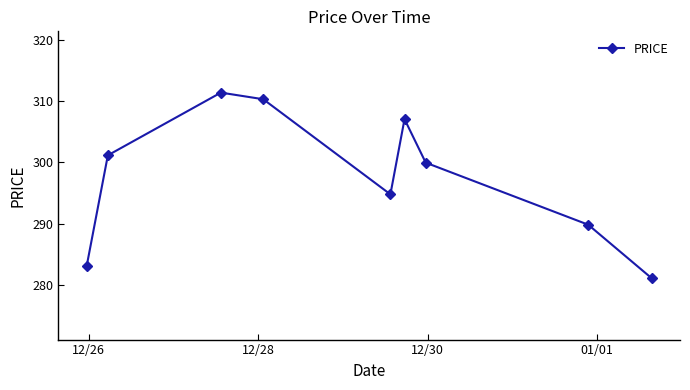

What is the minimum value shown in the chart?

281.1